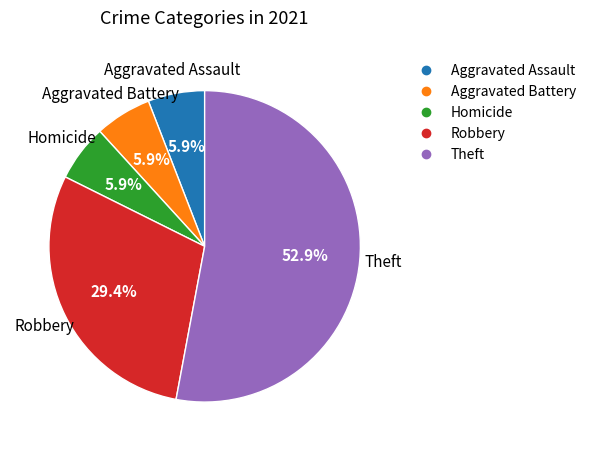

Is there any slice that represents more than half of the pie?

Yes